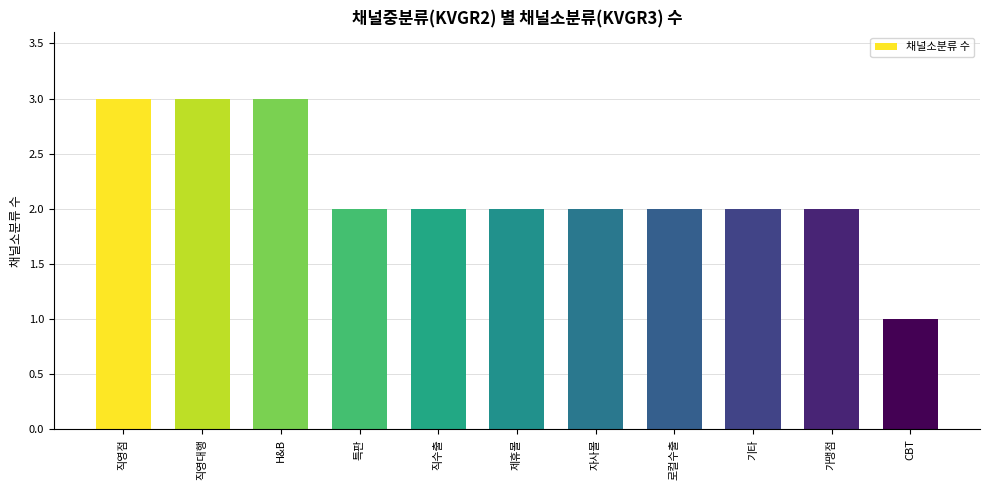

At which category does the chart reach its minimum across all series?

CBT